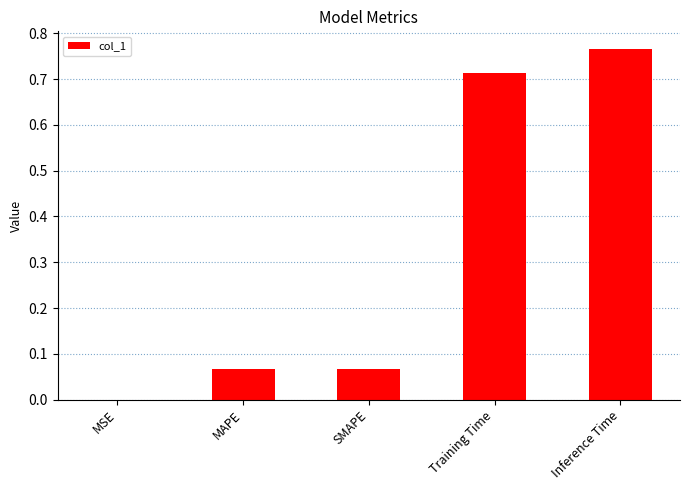

What is the change in value from Training Time to Inference Time?

+0.1